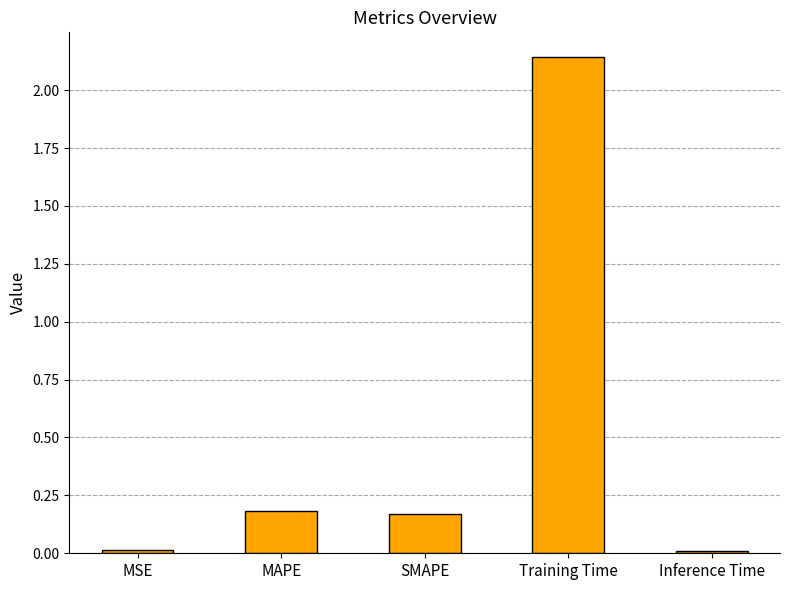

How many bars are there in total?

5